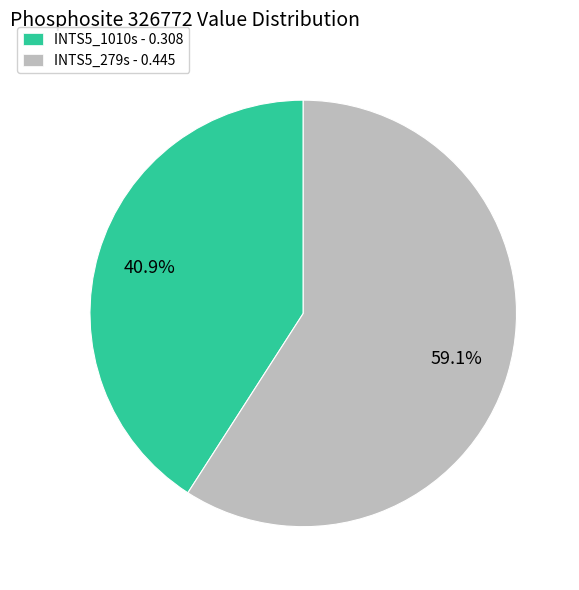

The INTS5_1010s slice represents 50% of the pie. True or false?

False